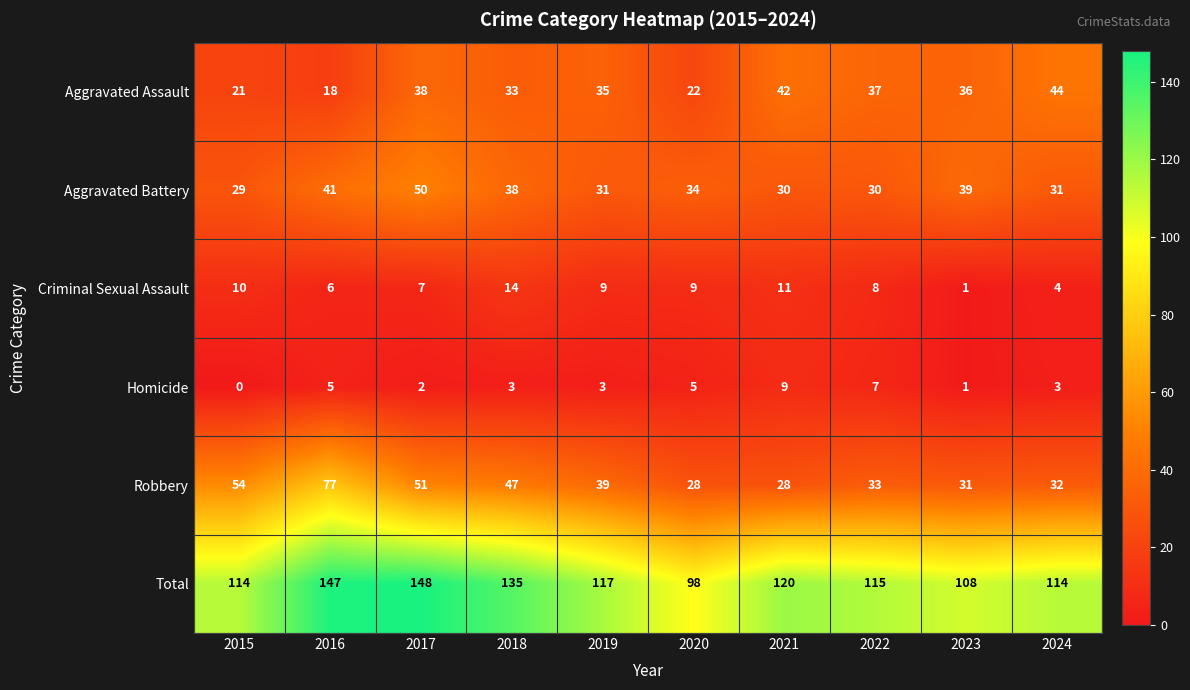

Which category has the highest value across all series?

2017